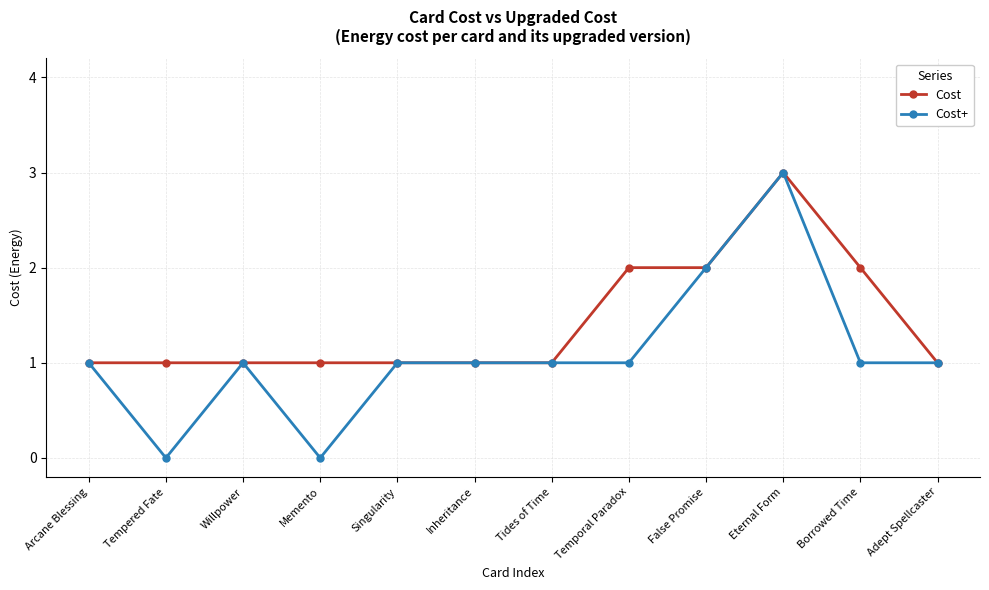

Which series changed the most between Arcane Blessing and Tempered Fate?

Cost+